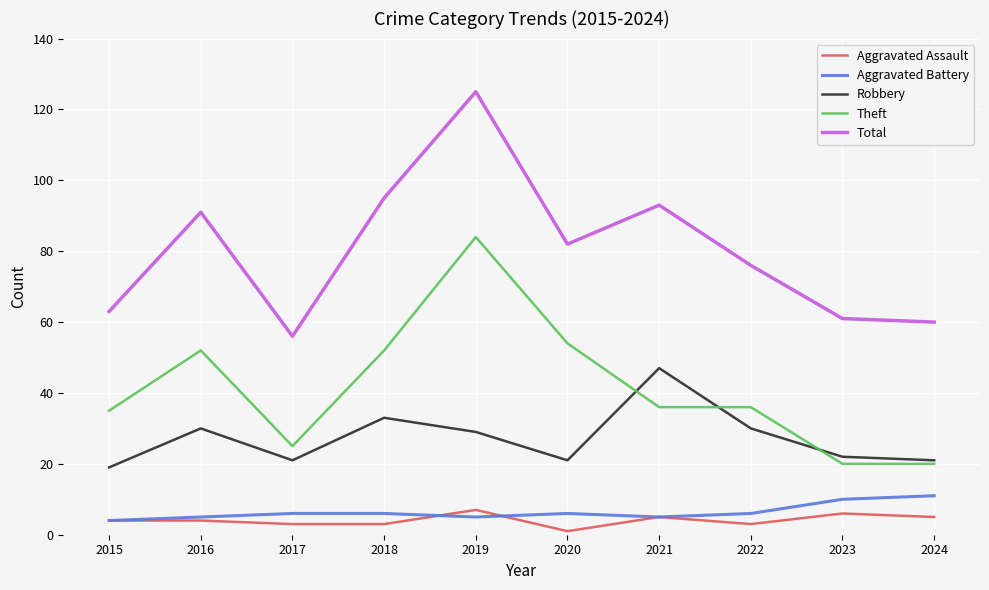

How many categories are shown in the chart?

10